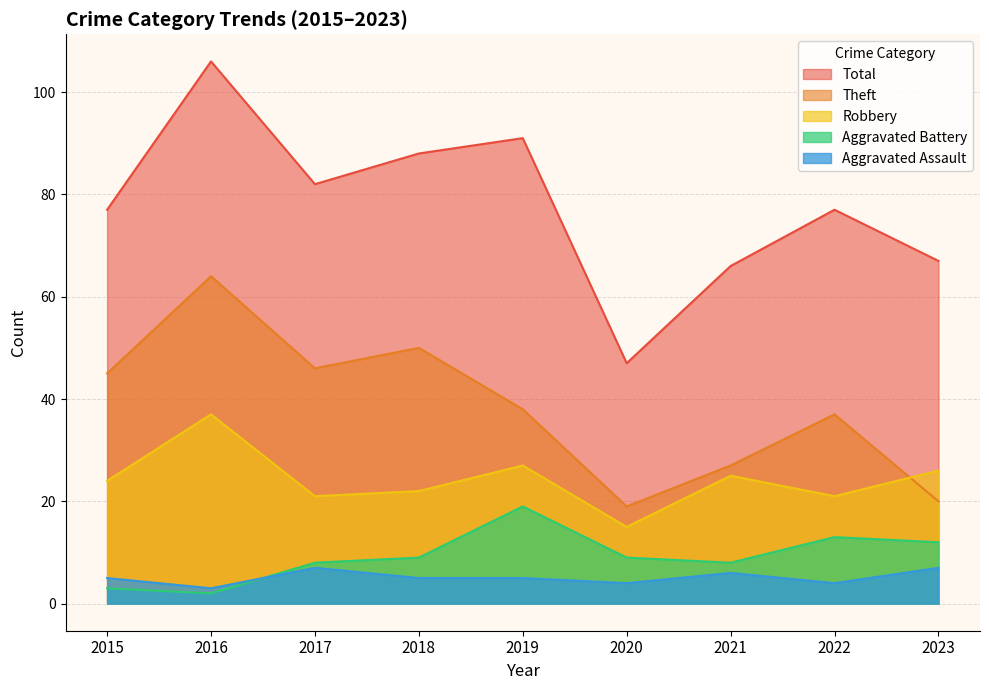

At which label does Theft reach its minimum?

2020